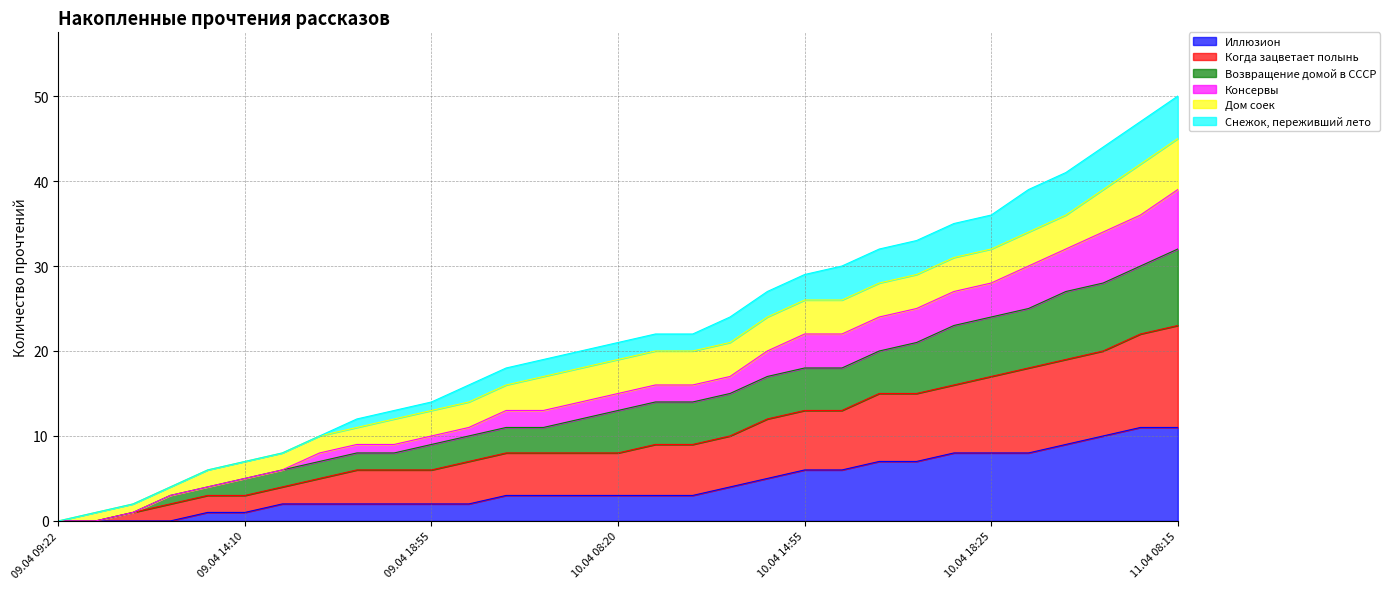

What is the maximum value for Иллюзион?

11